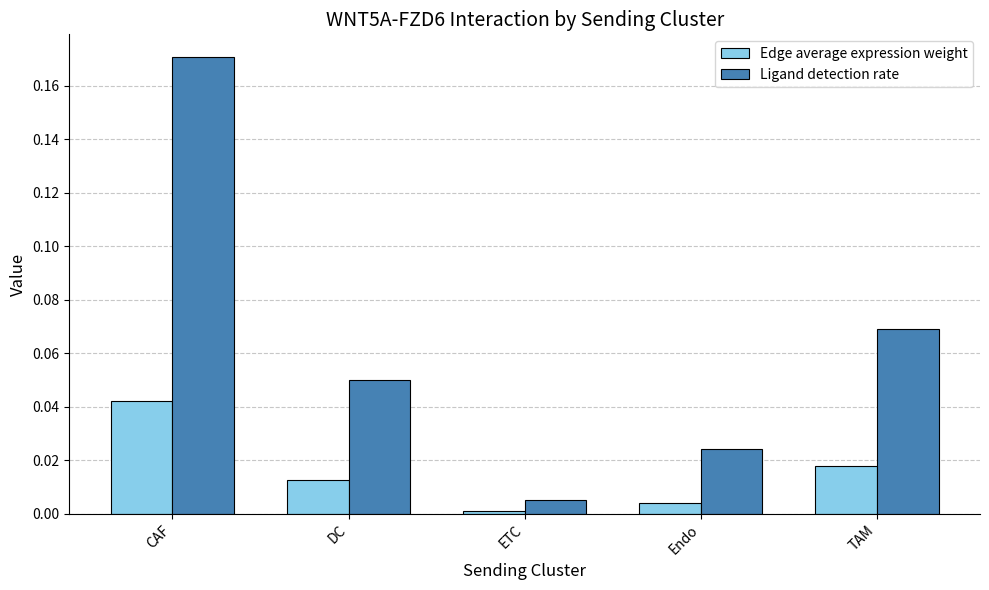

Is it true that Edge average expression weight equals 0.1 at CAF?

False